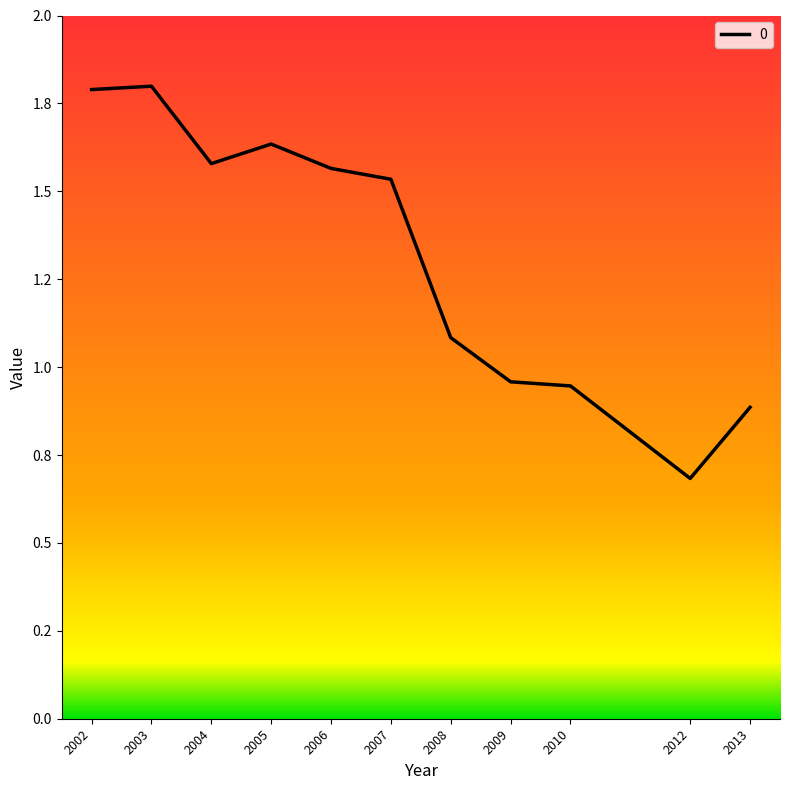

Which category has the highest value across all series?

2003